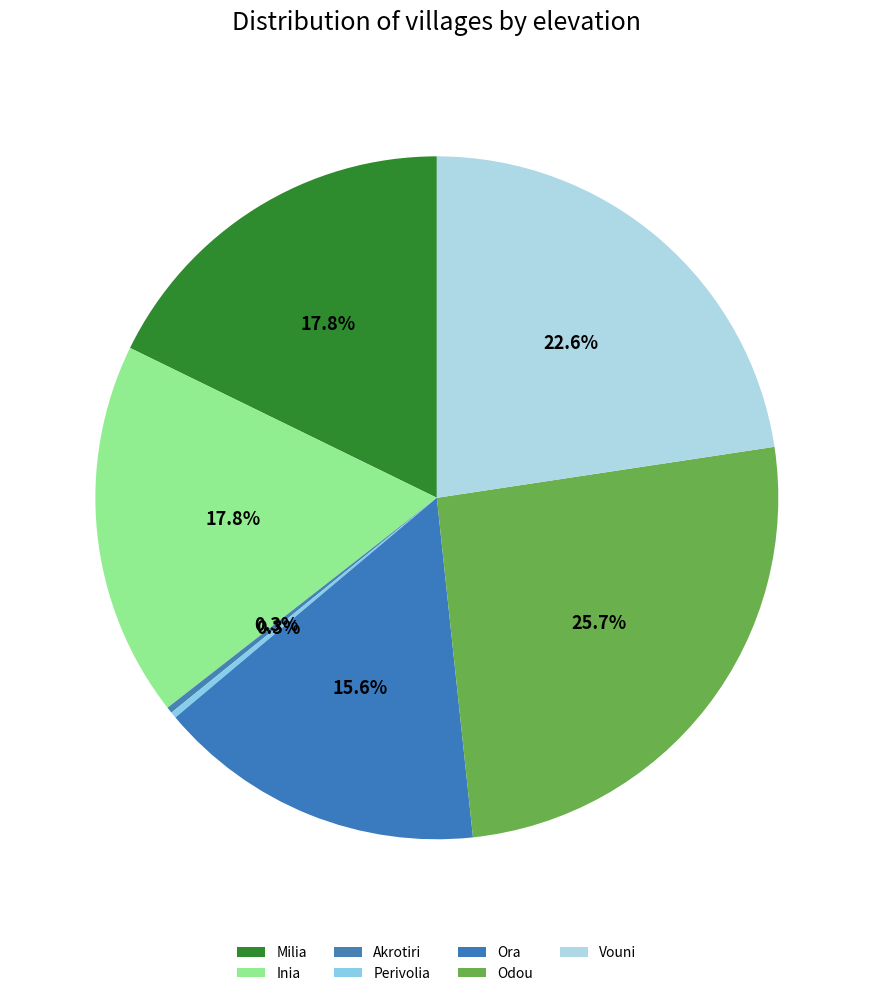

True or false: Odou accounts for 26% of the total.

True